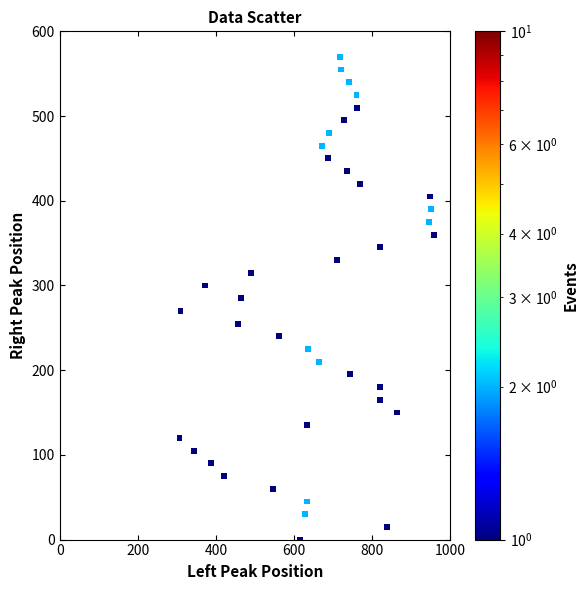

What is the range of Y values (max minus min)?

570